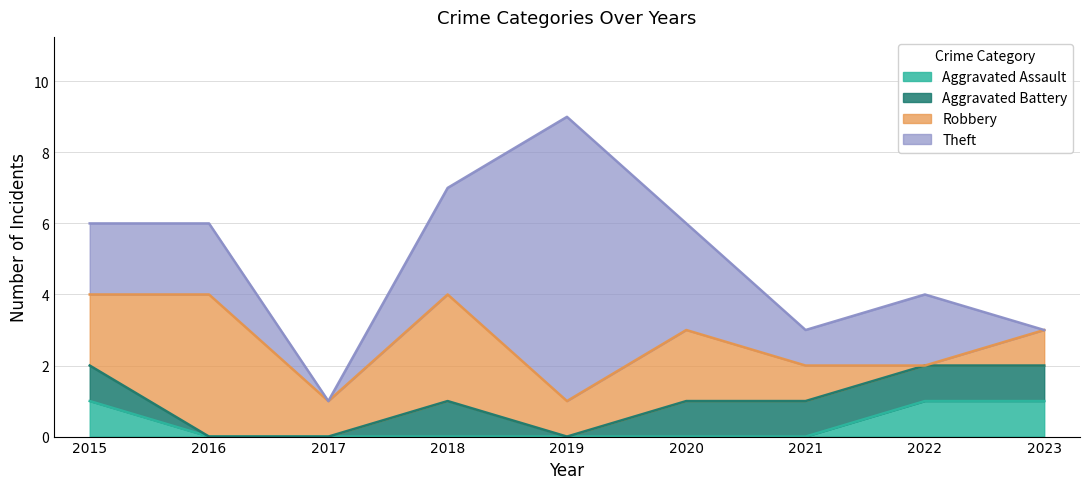

What is the approximate value of Theft at 2020?

3